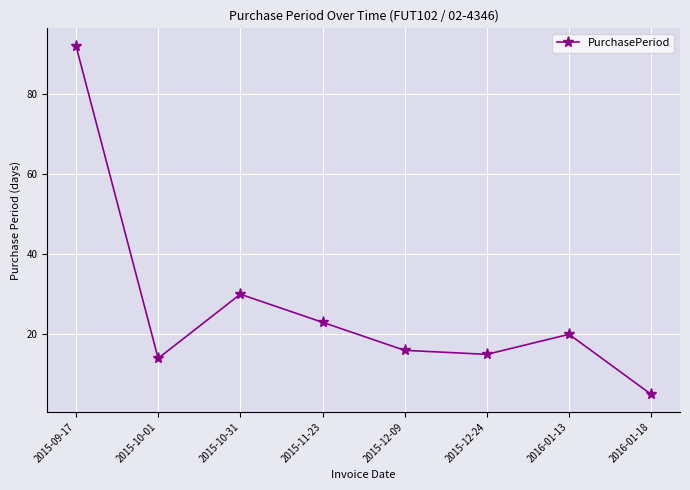

Reading left to right, extract all data points from this chart.

92	14	30	23	16	15	20	5